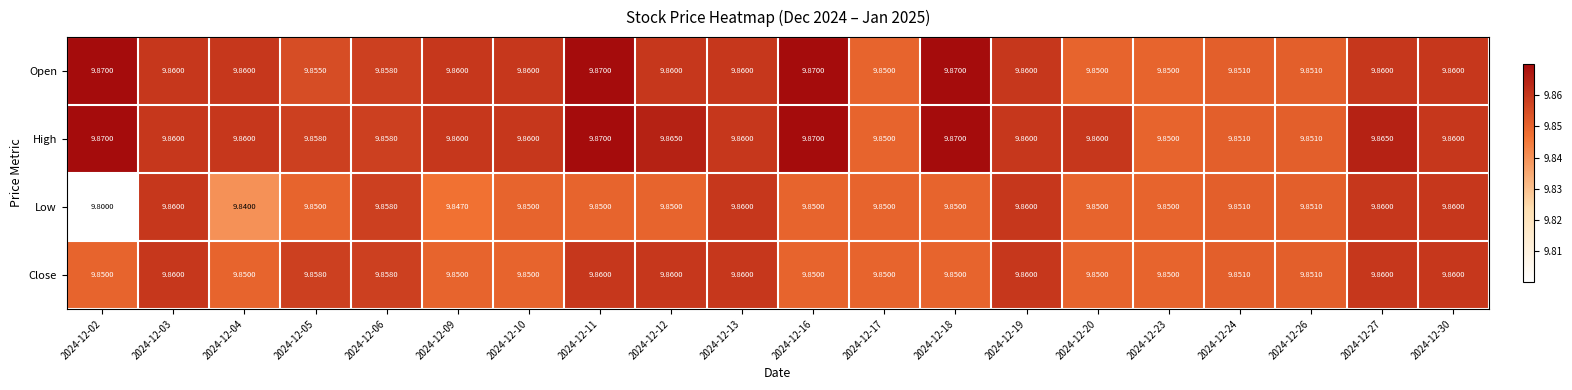

Which series has the largest total across all categories?

High